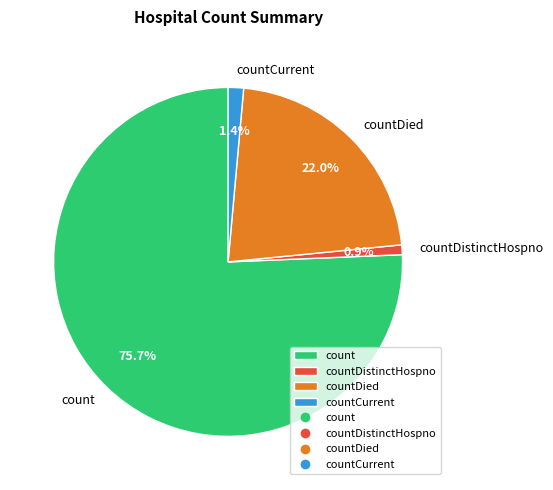

What portion of the pie excludes count?

24.3%